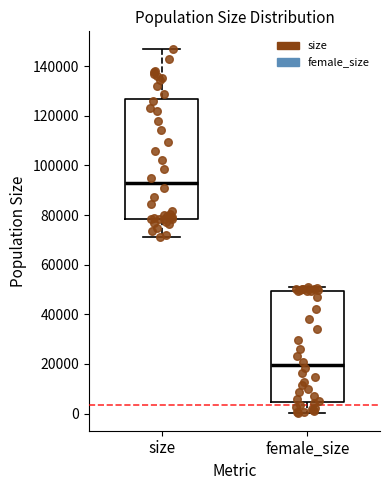

Where does the upper whisker of the box for size end on the y-axis? The values are not printed on the chart, so give them approximately, as read against the axis.

146000